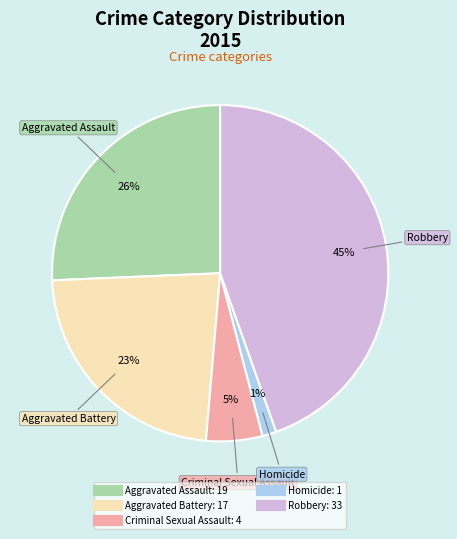

How many segments does this pie chart have?

5